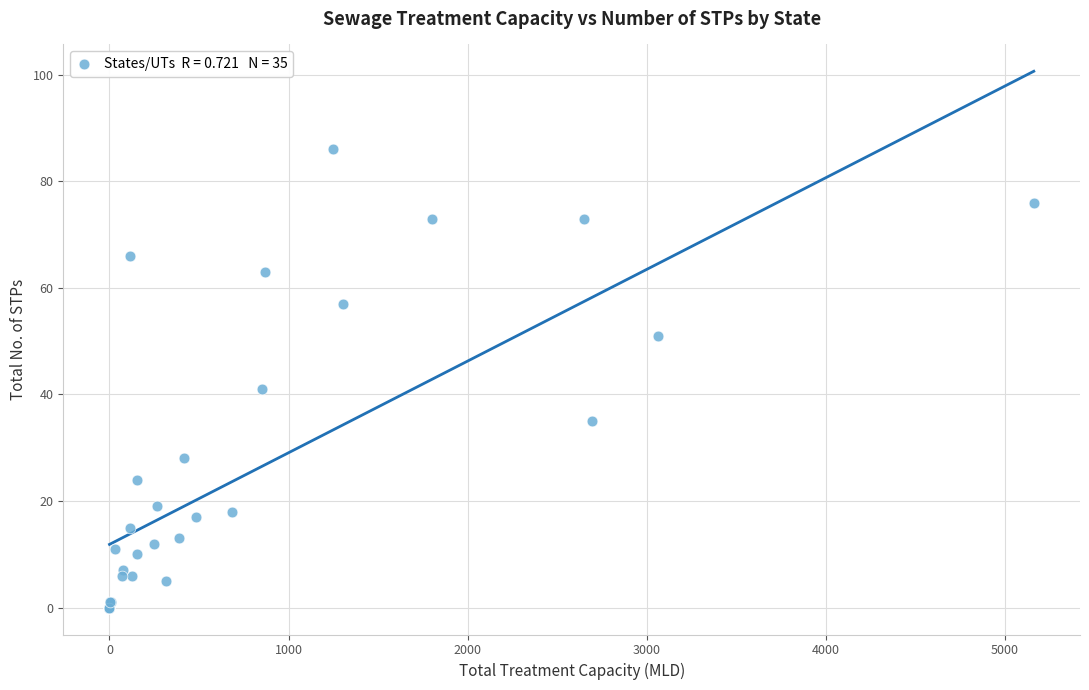

What Y value in the scatter plot is closest to 43?

41